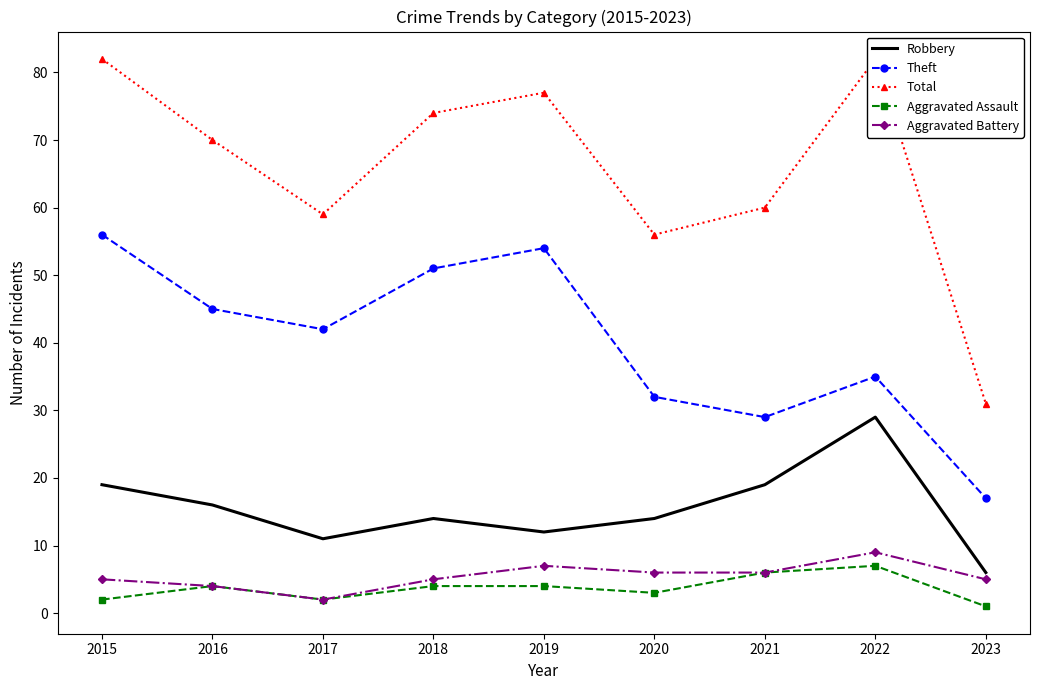

Read the Total value at 2022.

82